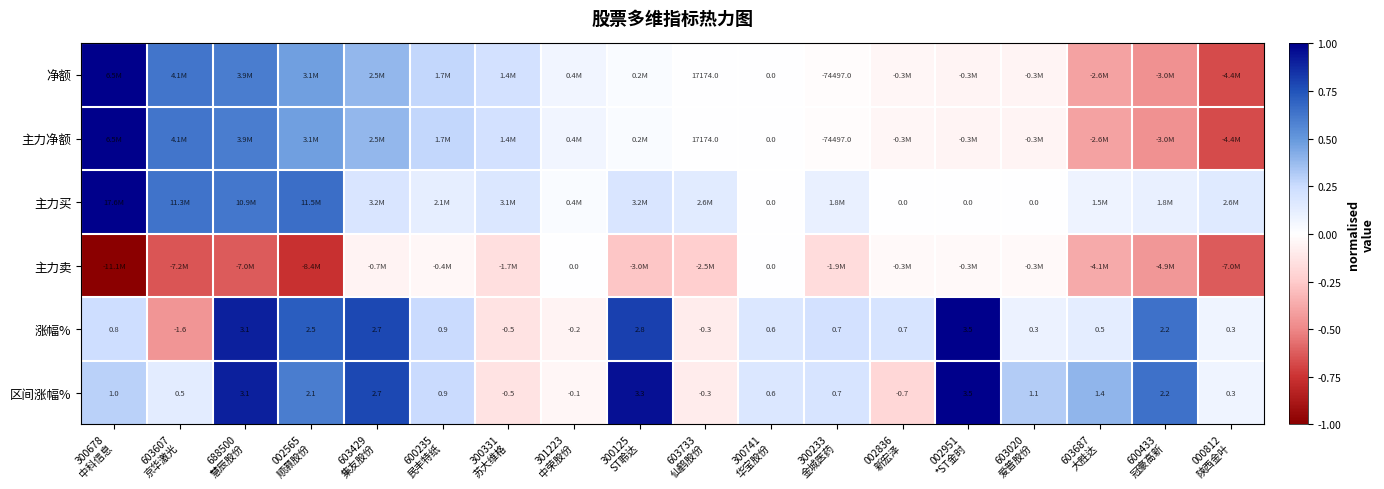

List the labels in order of 主力净额 value, smallest first.

000812 陕西金叶, 600433 冠豪高新, 603687 大胜达, 603020 爱普股份, 002951 *ST金时, 002836 新宏泽, 300233 金城医药, 300741 华宝股份, 603733 仙鹤股份, 300125 ST聆达, 301223 中荣股份, 300331 苏大维格, 600235 民丰特纸, 603429 集友股份, 002565 顺灏股份, 688500 慧辰股份, 603607 京华激光, 300678 中科信息